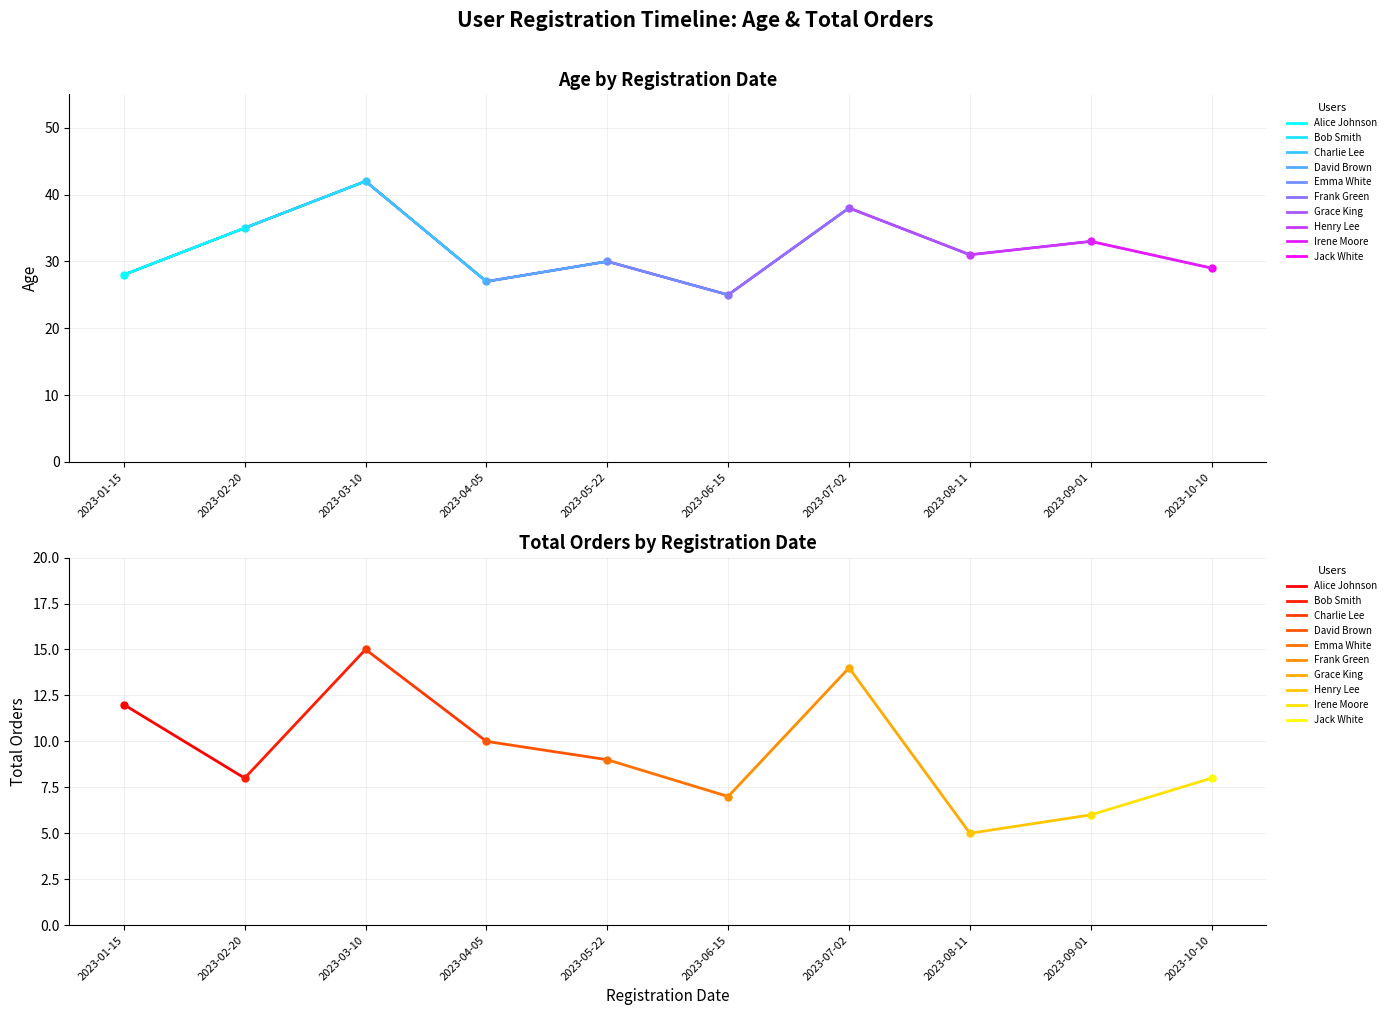

At which category does the data reach its first local valley?

2023-04-05